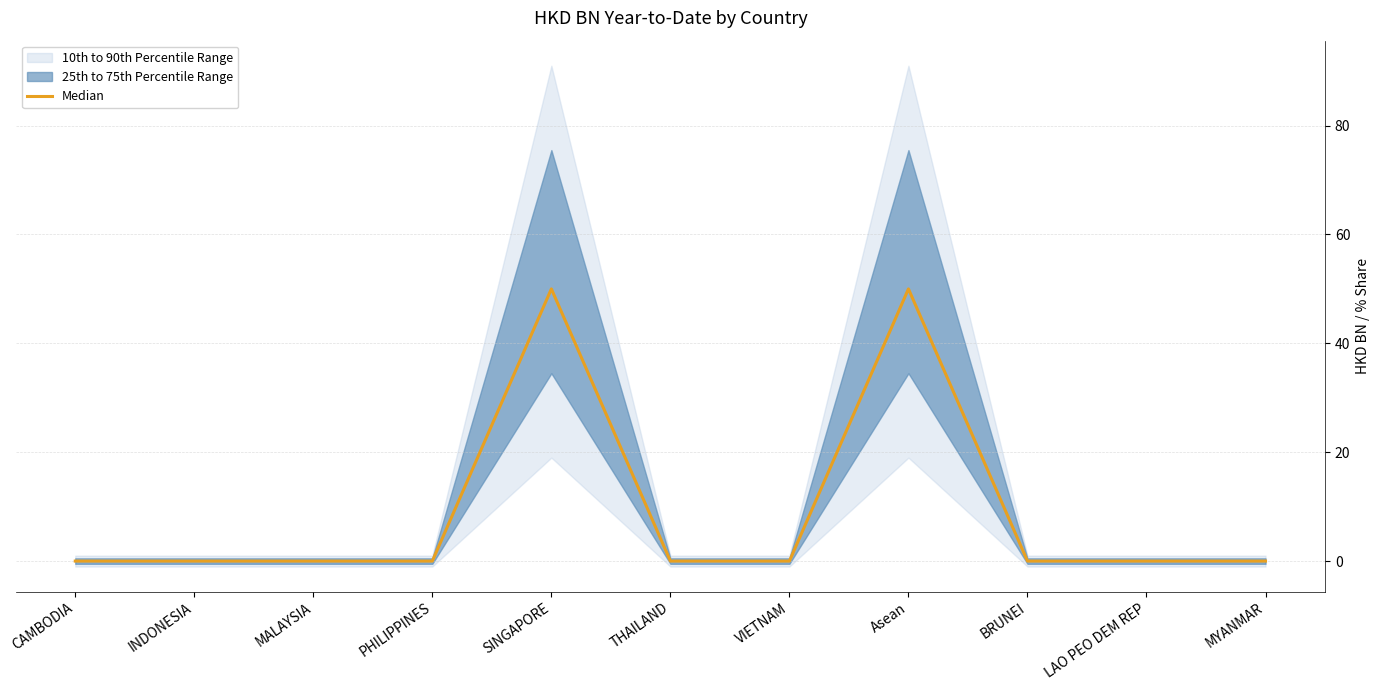

Rank the categories by value from lowest to highest.

CAMBODIA, INDONESIA, MALAYSIA, PHILIPPINES, THAILAND, VIETNAM, BRUNEI, LAO PEO DEM REP, MYANMAR, SINGAPORE, Asean